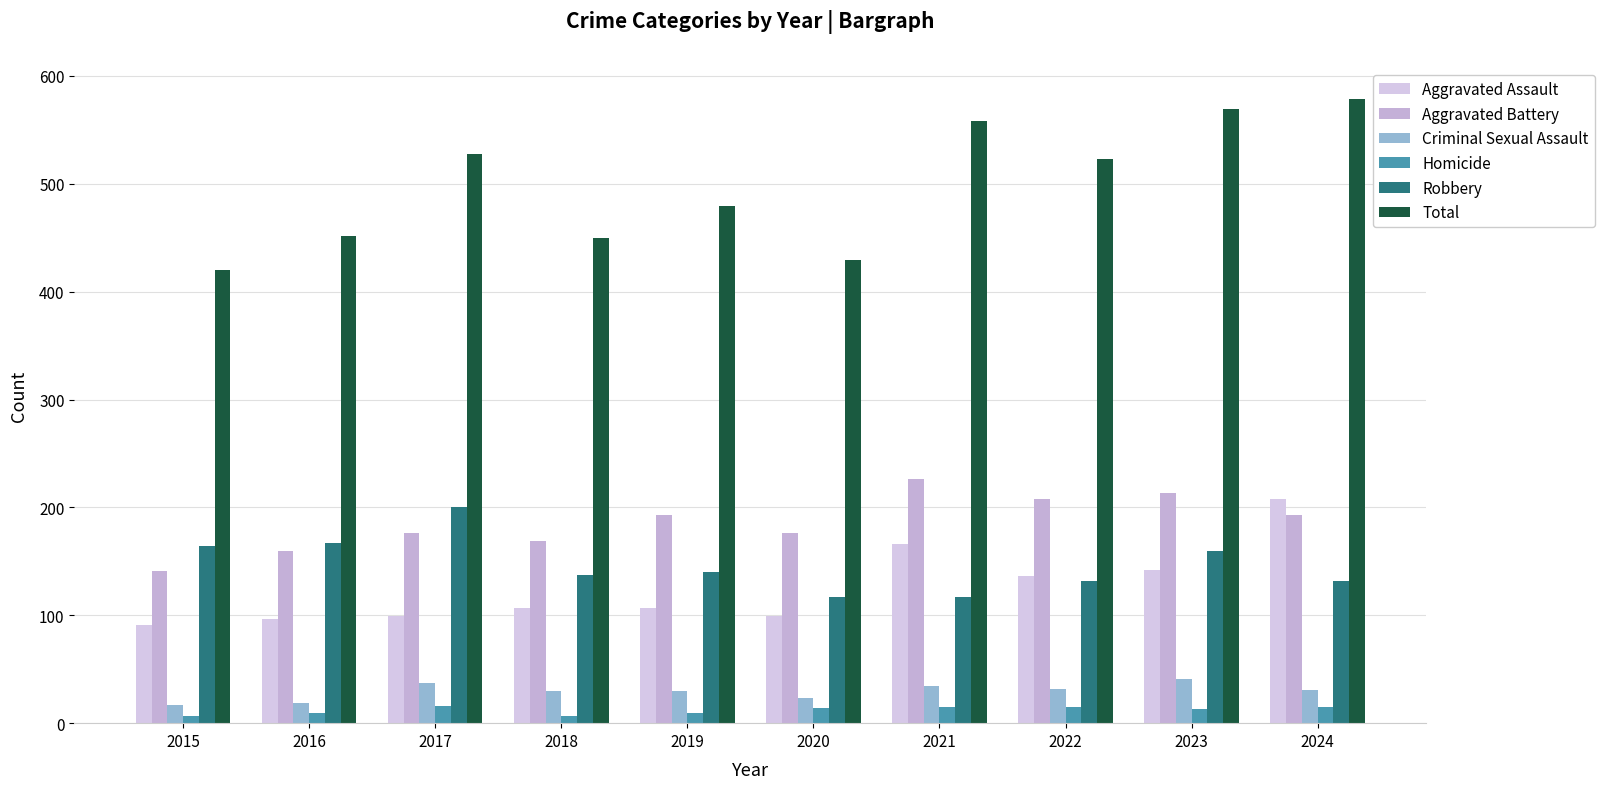

How many distinct data groups are displayed?

6